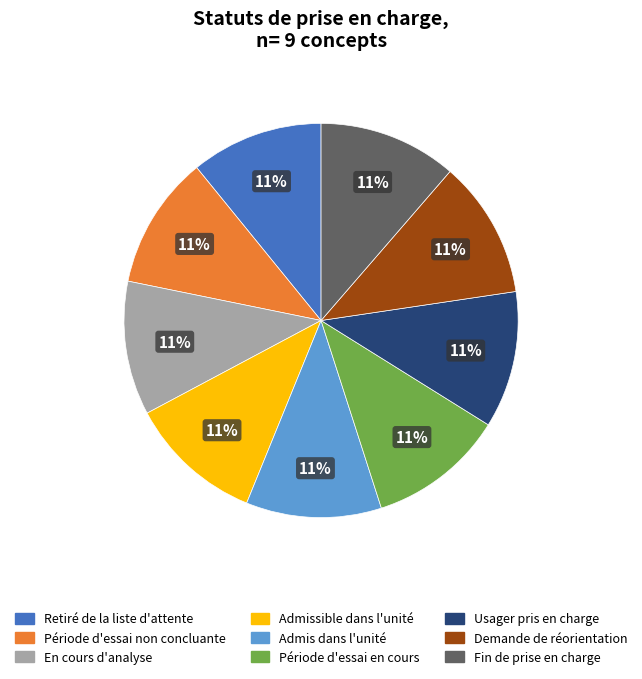

To the nearest percent, what is the combined percentage of Période d'essai en cours and Retiré de la liste d'attente?

22%